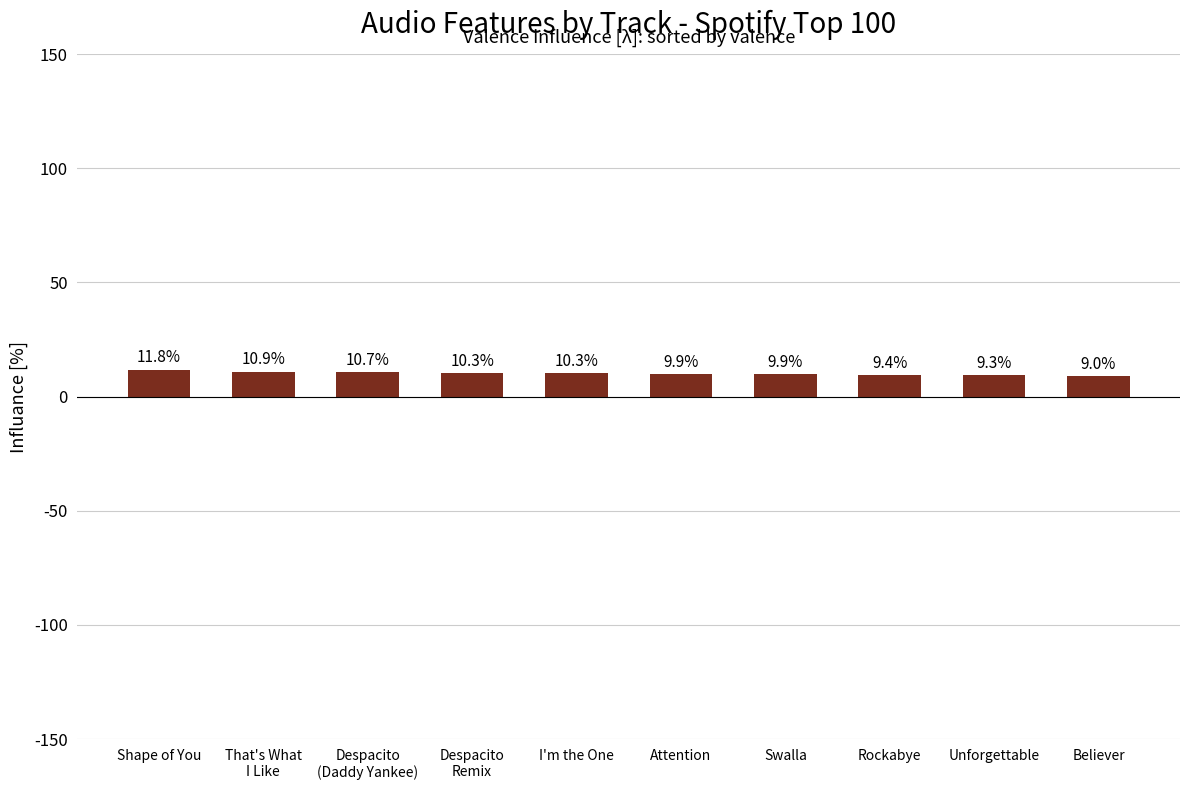

Read the value at Shape of You.

11.8